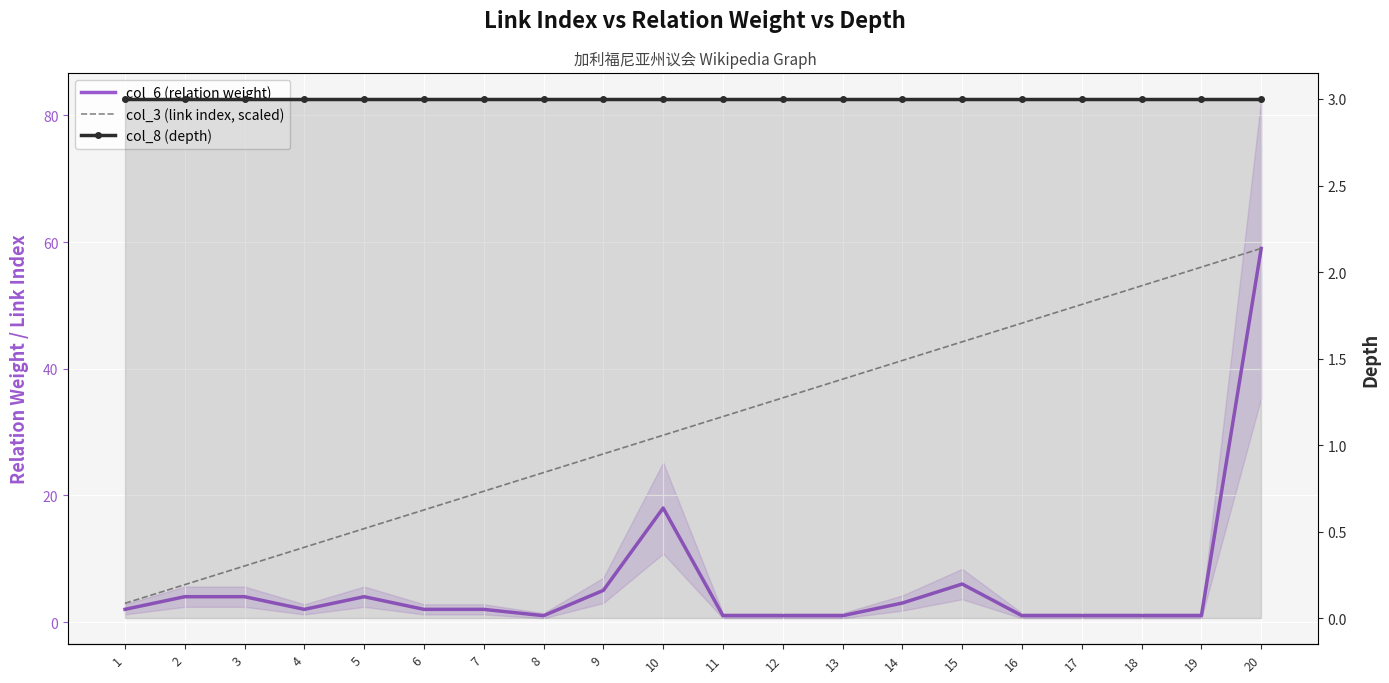

Which category has the highest value in the col_8 (depth) series?

1